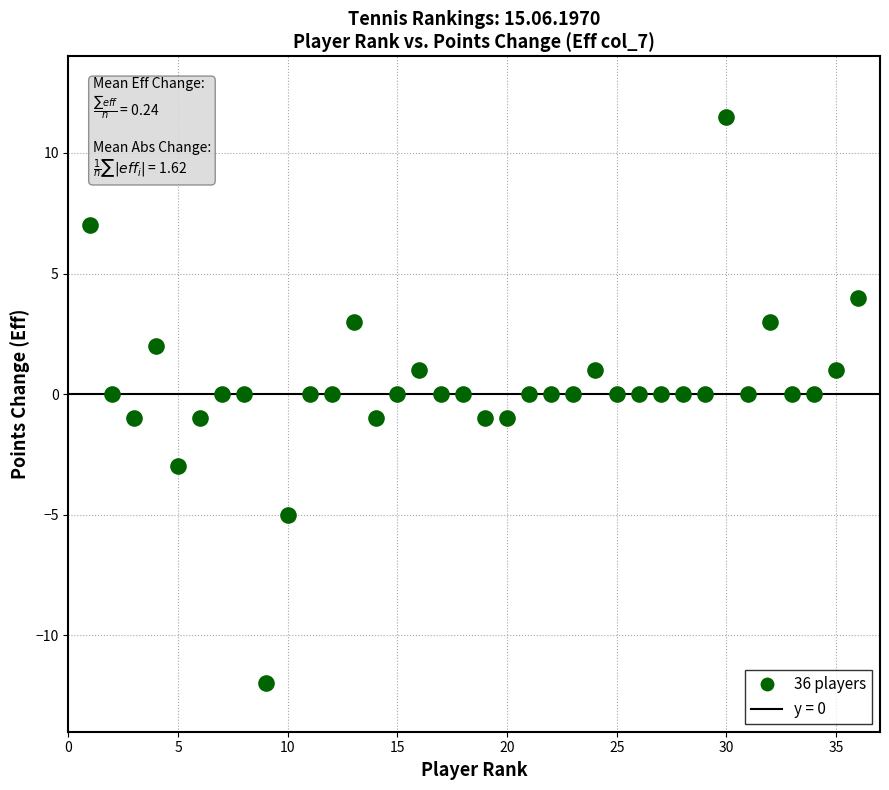

What is the range of Y values (max minus min)?

23.5